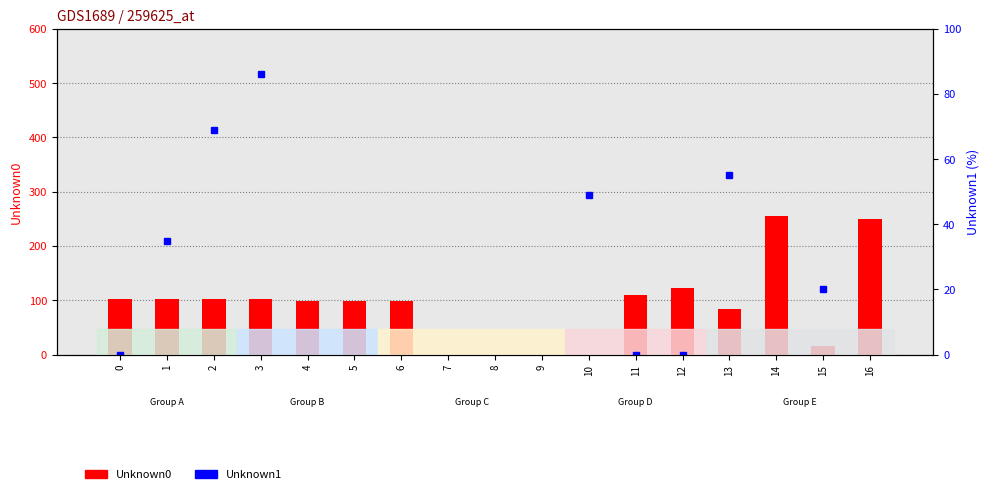

List the series in order of their peak value, lowest first.

Unknown0, Unknown1